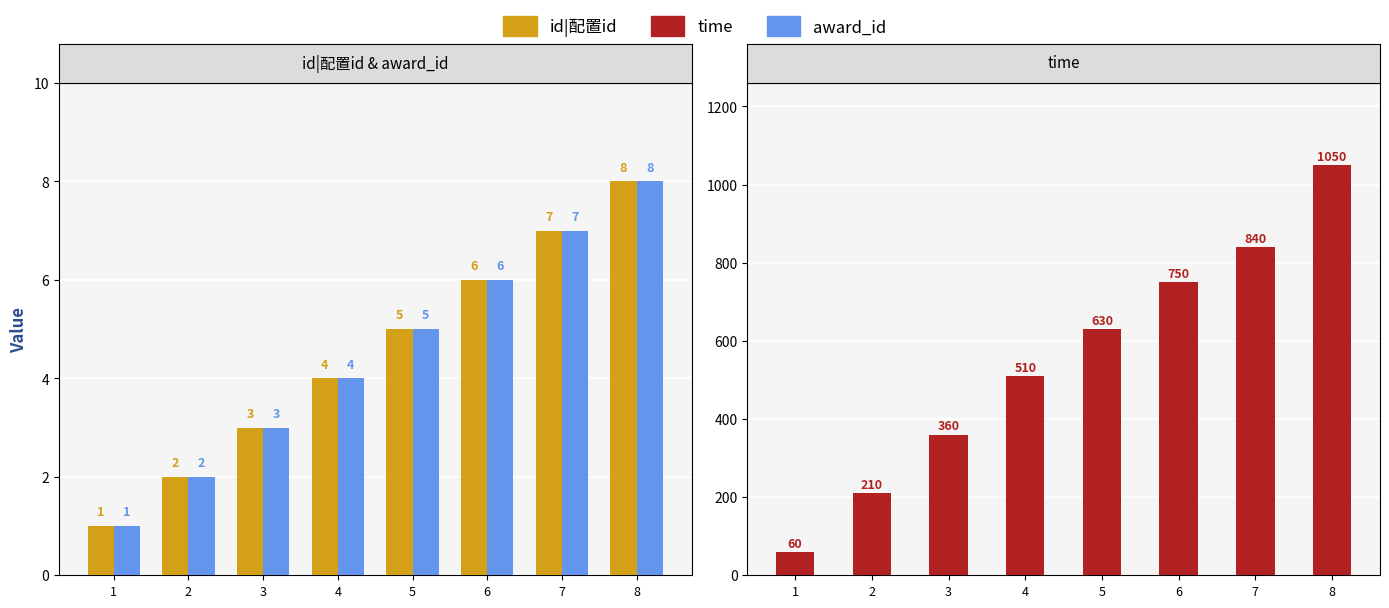

What is the minimum value for time?

60